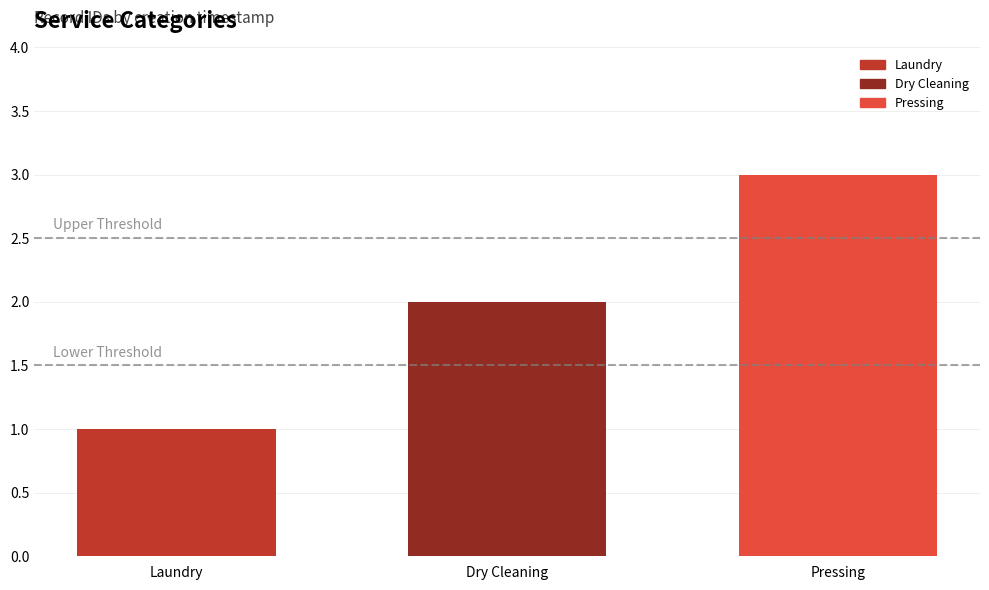

True or false: Dry Cleaning has a value of 3 at Dry Cleaning.

False